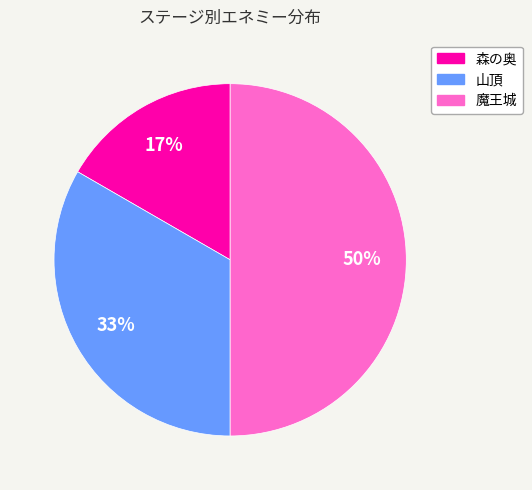

Approximately how many times larger is the value at 魔王城 compared to 山頂?

1.5